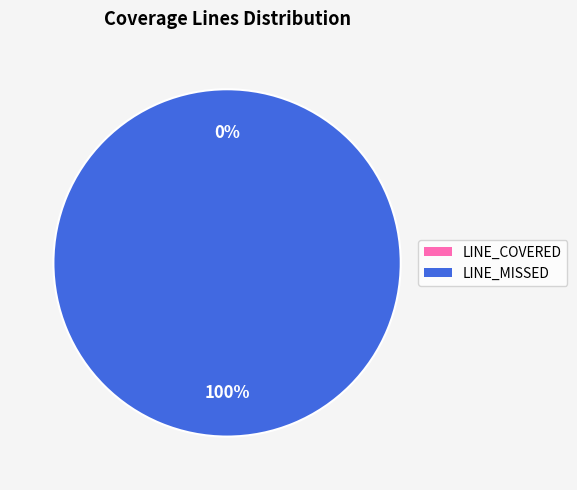

True or false: LINE_MISSED accounts for 99% of the total.

False